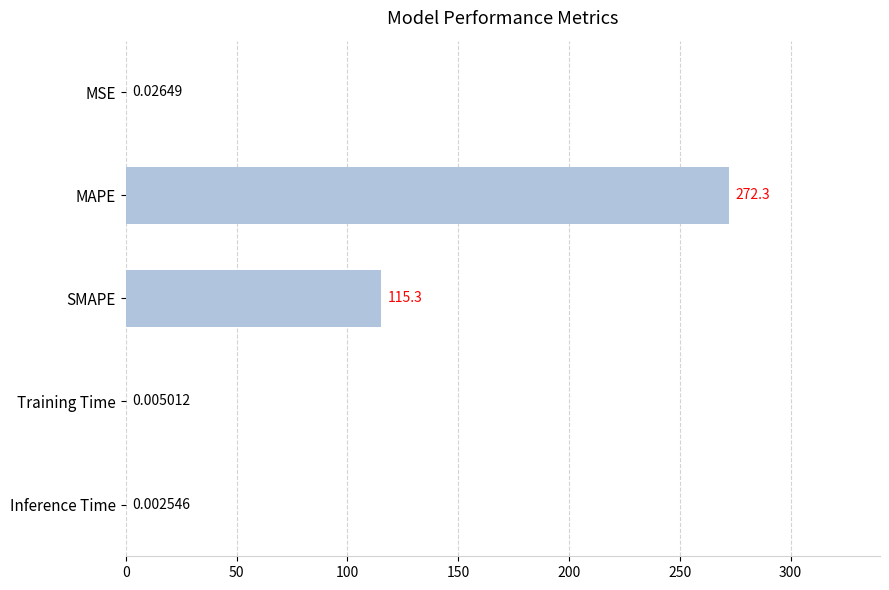

Which label corresponds to the largest value in the chart?

MAPE